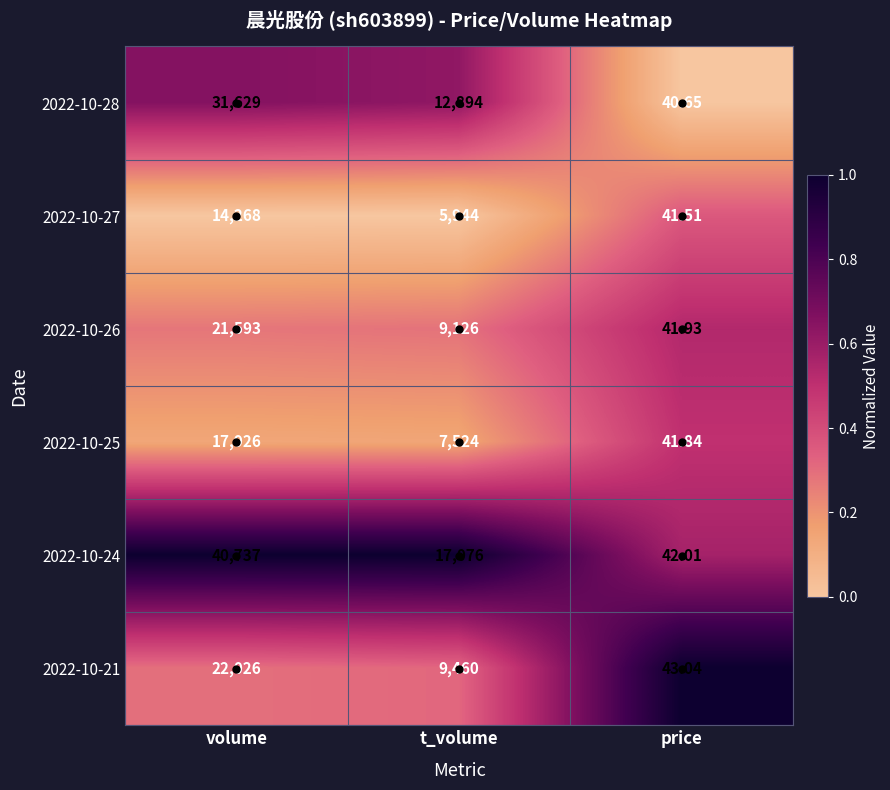

Rank the categories by 2022-10-26 value from lowest to highest.

price, t_volume, volume